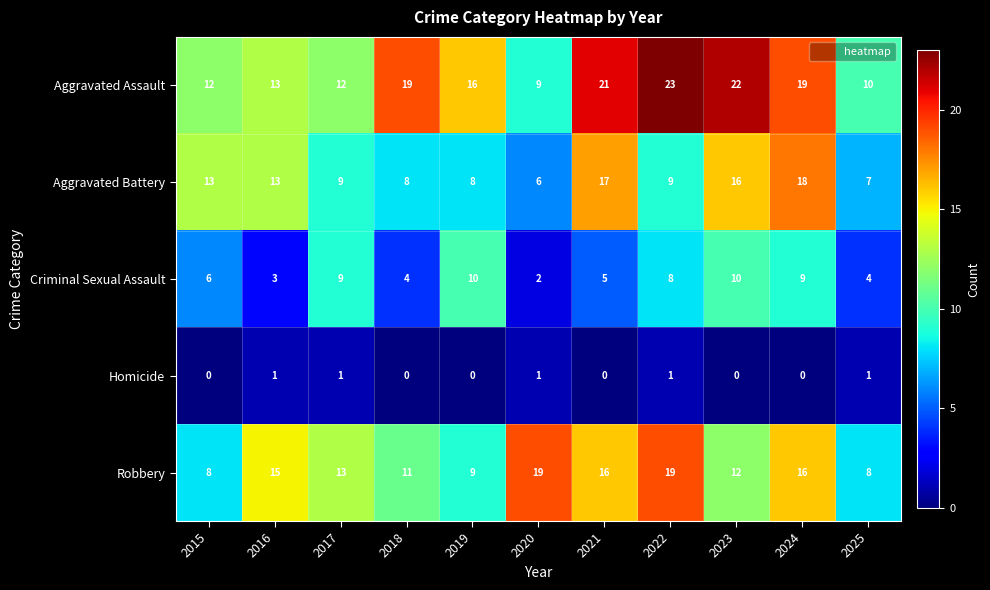

At which category is the sum across all series the highest?

2024